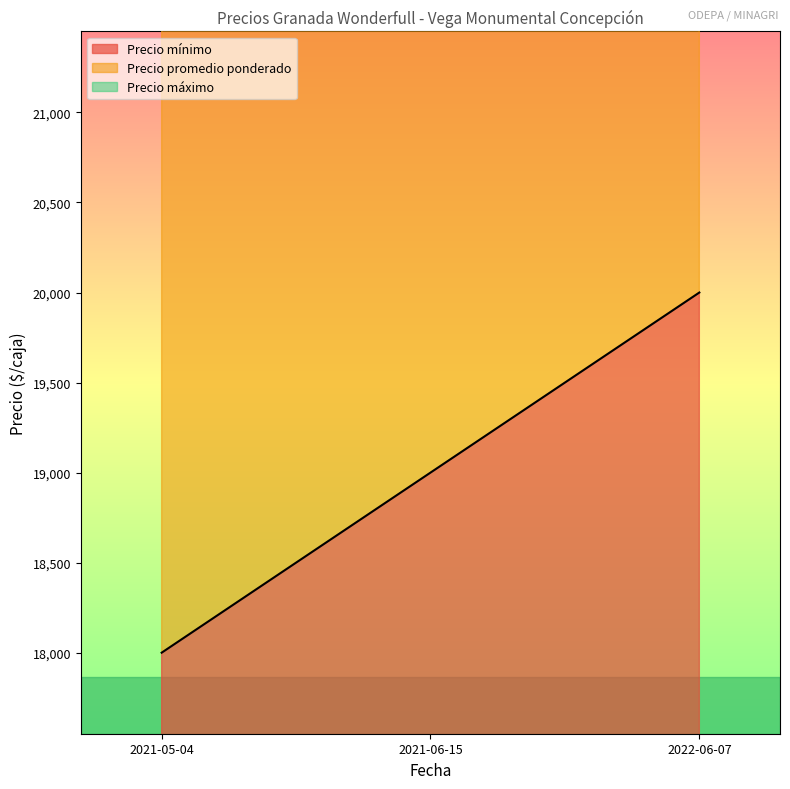

How many values in the Precio mínimo series exceed 19000?

1